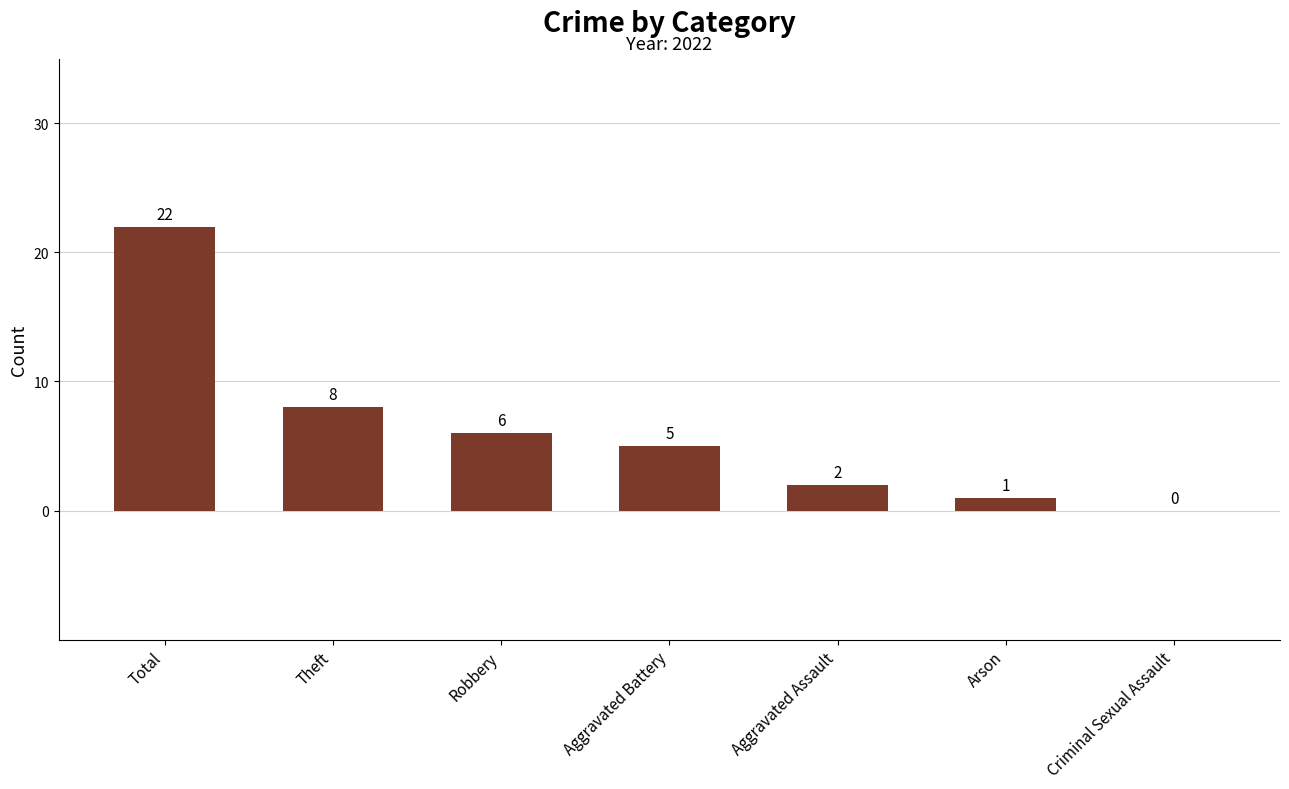

Does the chart contain stacked bars?

No